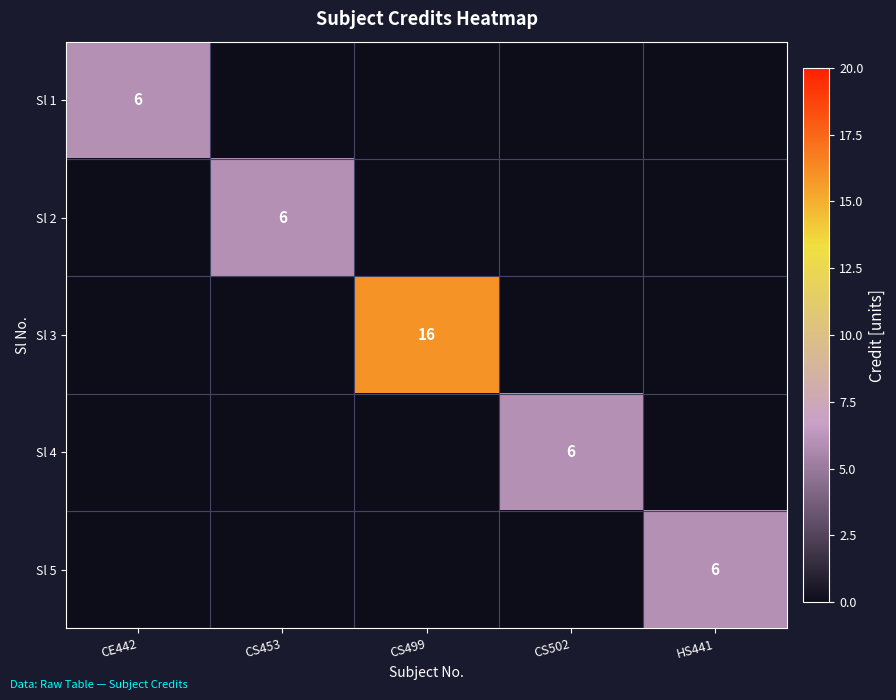

True or false: Sl 4 has a value of 3 at CS502.

False